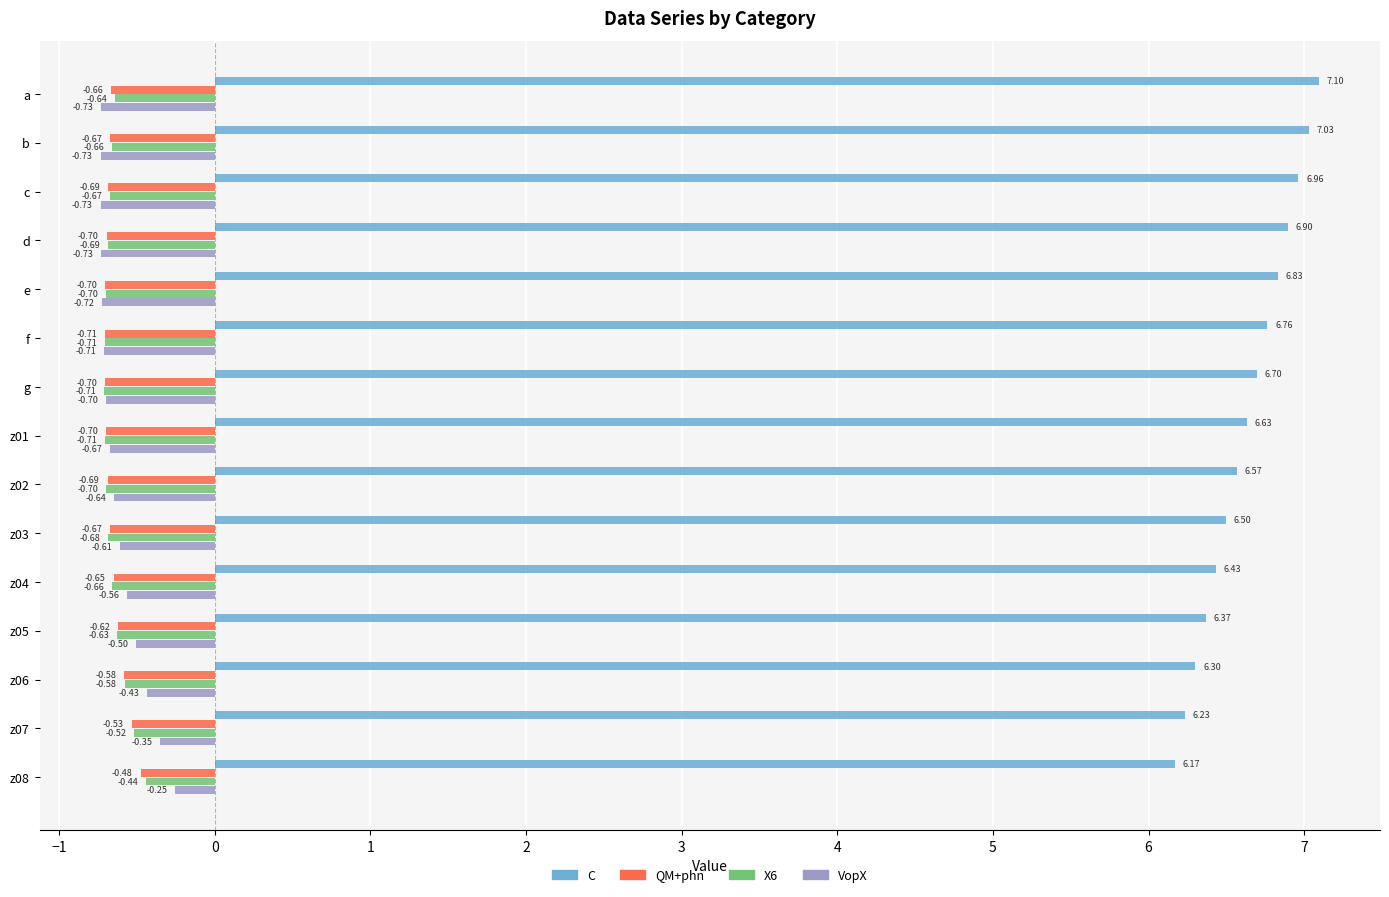

Which category has the highest value across all series?

a